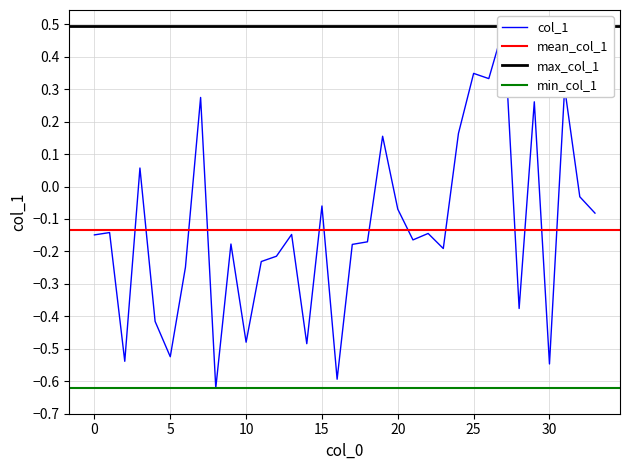

Reading right to left, what are all the values shown in this chart?

33=-0.1	32=-0.0	31=0.3	30=-0.5	29=0.3	28=-0.4	27=0.5	26=0.3	25=0.3	24=0.2	23=-0.2	22=-0.1	21=-0.2	20=-0.1	19=0.2	18=-0.2	17=-0.2	16=-0.6	15=-0.1	14=-0.5	13=-0.1	12=-0.2	11=-0.2	10=-0.5	9=-0.2	8=-0.6	7=0.3	6=-0.2	5=-0.5	4=-0.4	3=0.1	2=-0.5	1=-0.1	0=-0.1